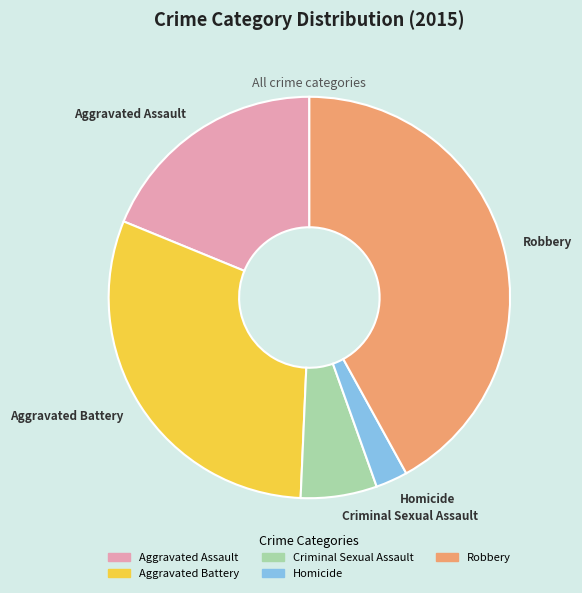

Which category has the biggest portion of the pie?

Robbery